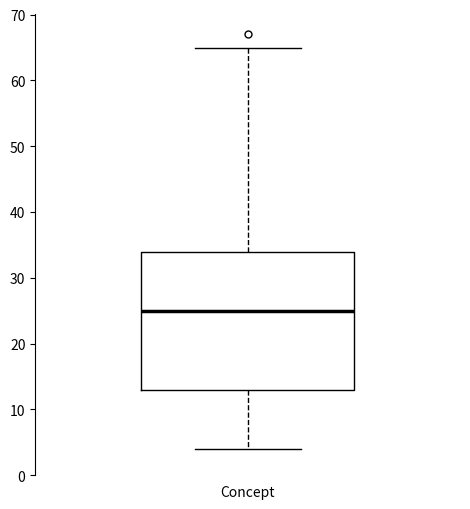

Read this box plot against the y-axis: the position of the median line, the range covered by the box, and the ends of both whiskers. The values are not printed on the chart, so give them approximately, as read against the axis.

median 25, box 13 to 34, whiskers 4 to 65